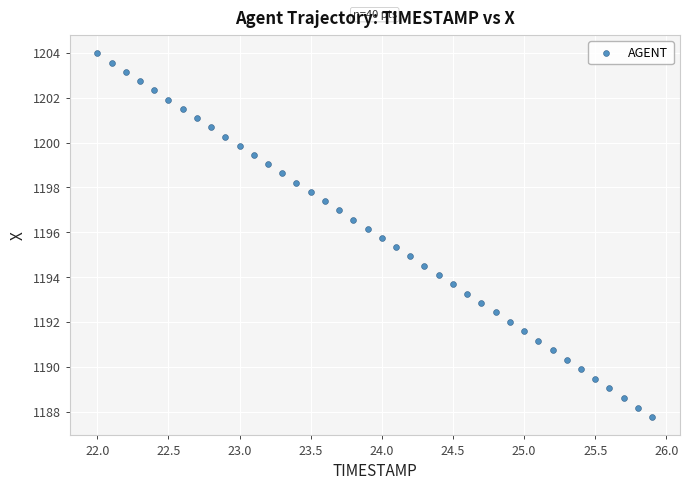

What is the range of Y values (max minus min)?

16.2